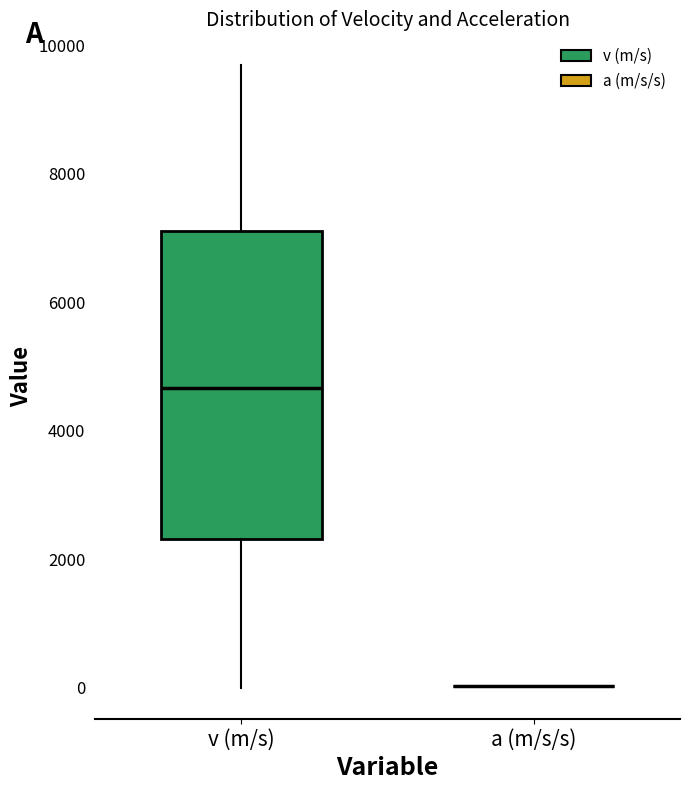

Reading left to right, transcribe this box plot: for each box, give where its median line is, the range the box spans, and where its two whiskers end, as read against the y-axis. The values are not printed on the chart, so give them approximately, as read against the axis.

v (m/s): median 4600, box 2400 to 7200, whiskers 0 to 9600
a (m/s/s): box collapsed to a line at 0, whiskers 0 to 0